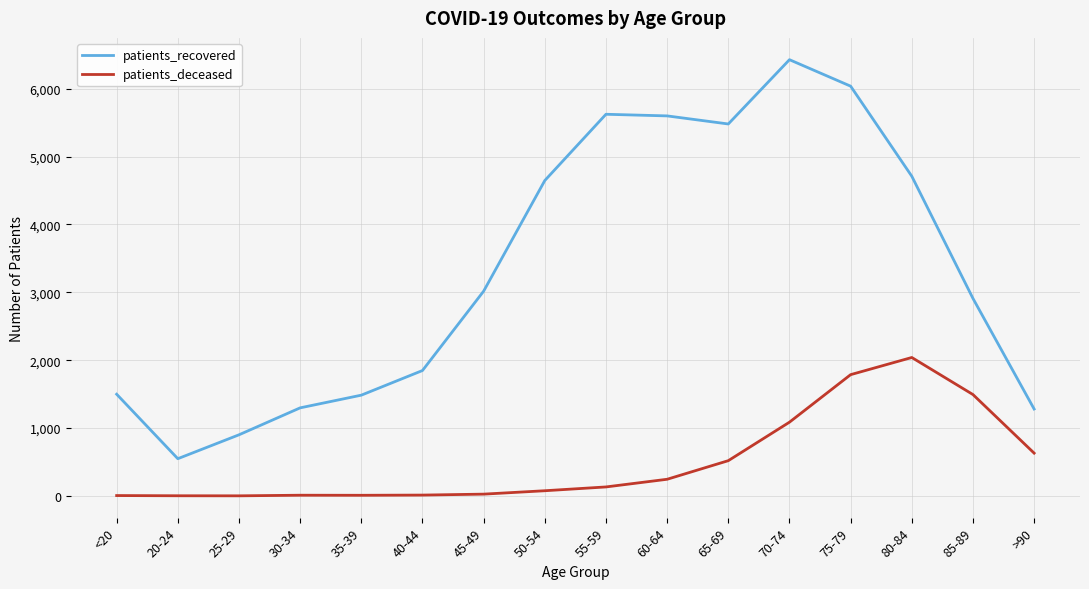

At which category is the sum across all series the highest?

75-79